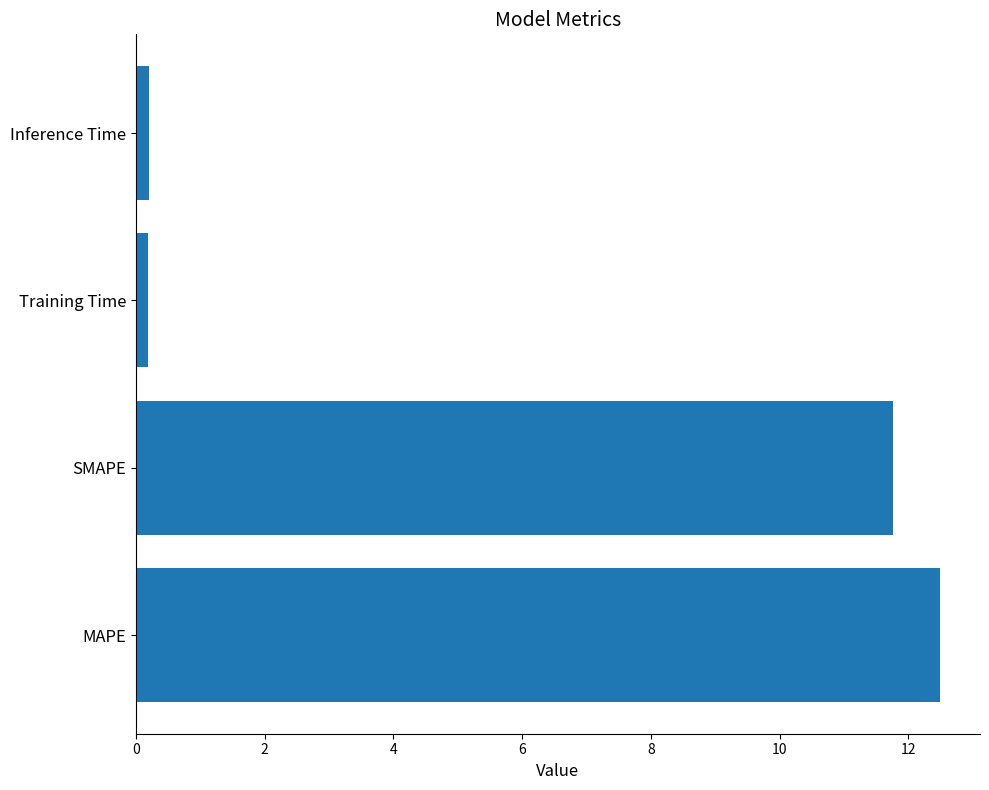

The value at MAPE is 8.0. True or false?

False